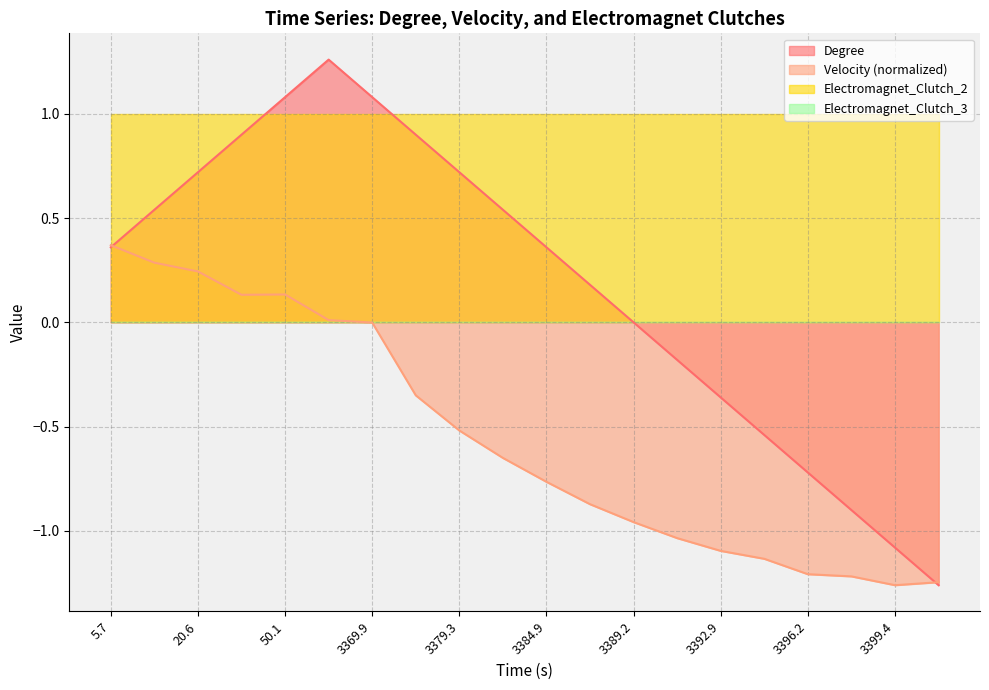

Which series changed the most between 3392.9 and 3396.2?

Degree